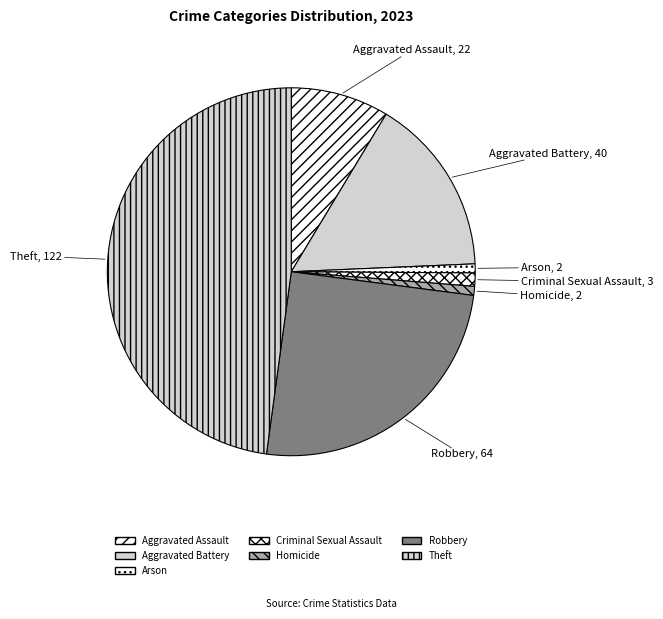

Which has a higher value, Theft or Criminal Sexual Assault?

Theft